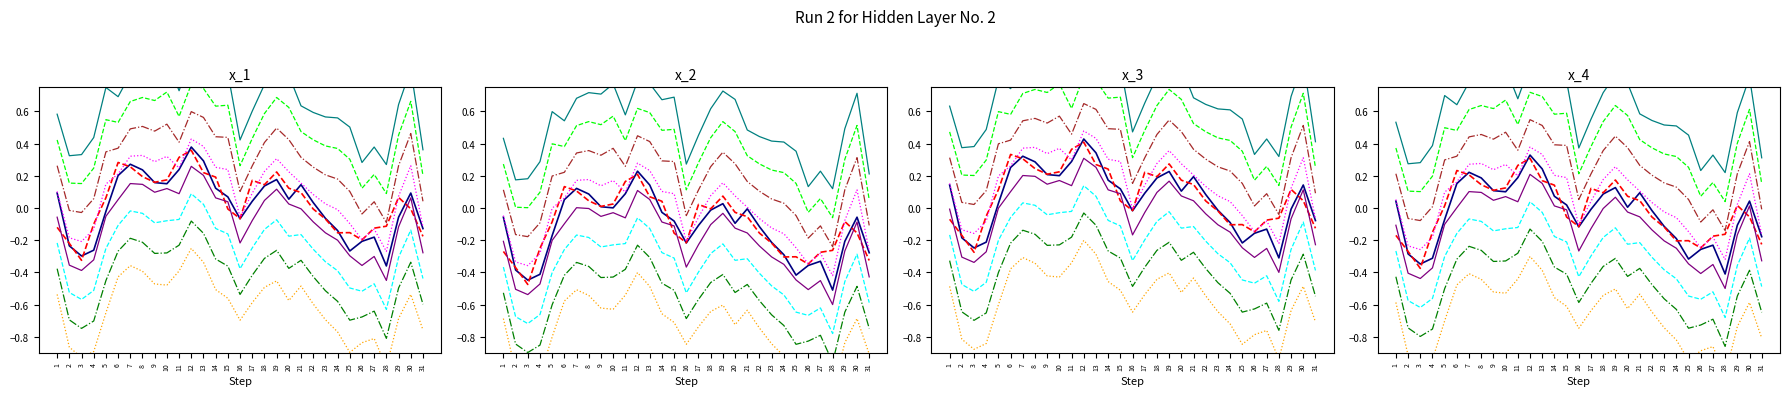

At which label does 900 reach its peak?

12